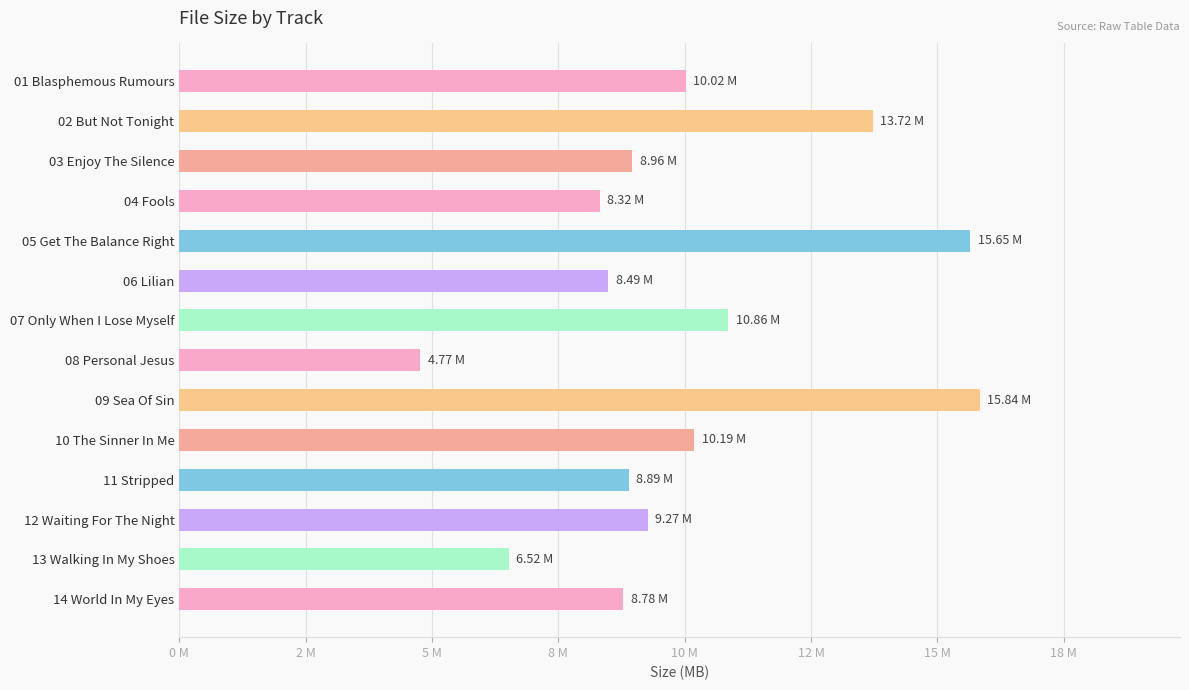

Does the chart contain stacked bars?

No